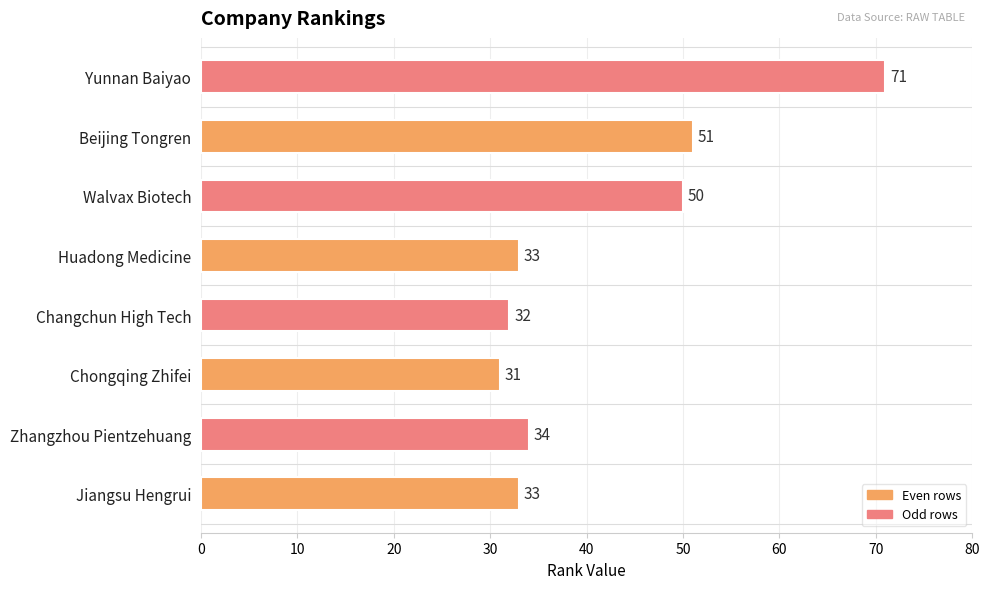

How many categories are shown in the chart?

8